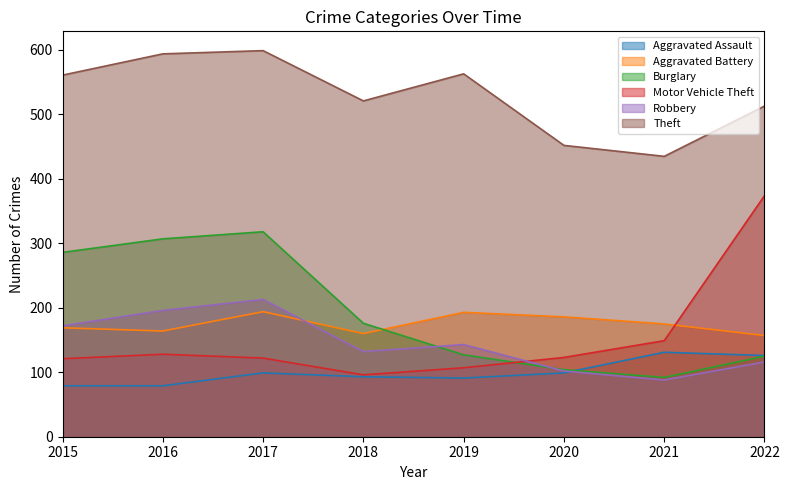

Which category has the highest value across all series?

2017